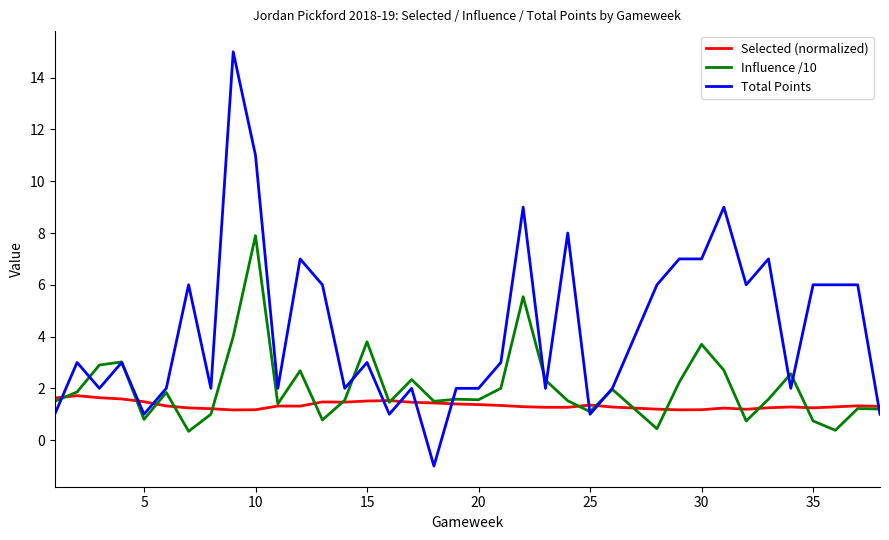

Which series has the widest spread of values?

Total Points